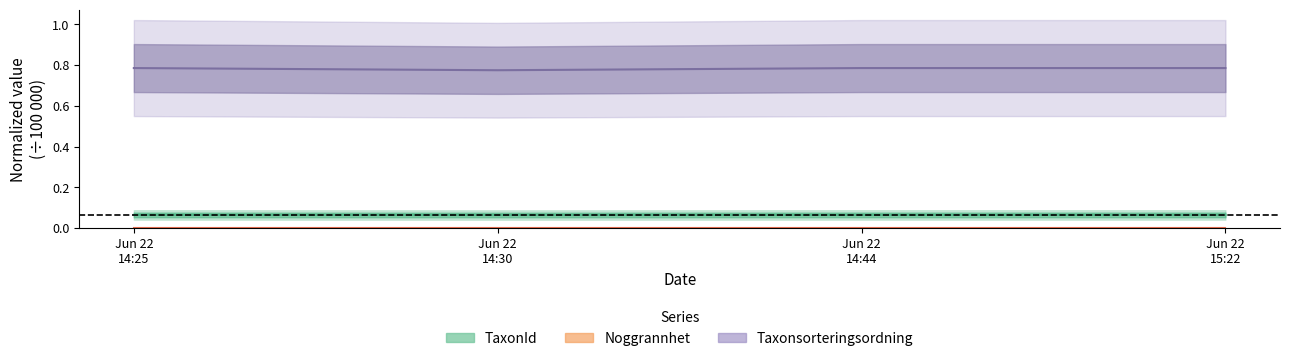

What is the total value across all series at Jun 22 14:44?

0.9